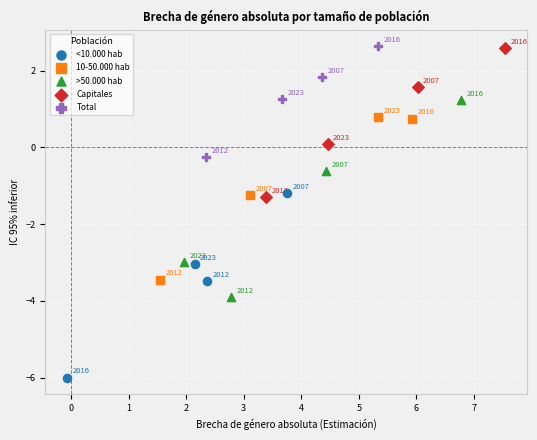

Which series has the largest Y range (max minus min)?

>50.000 hab